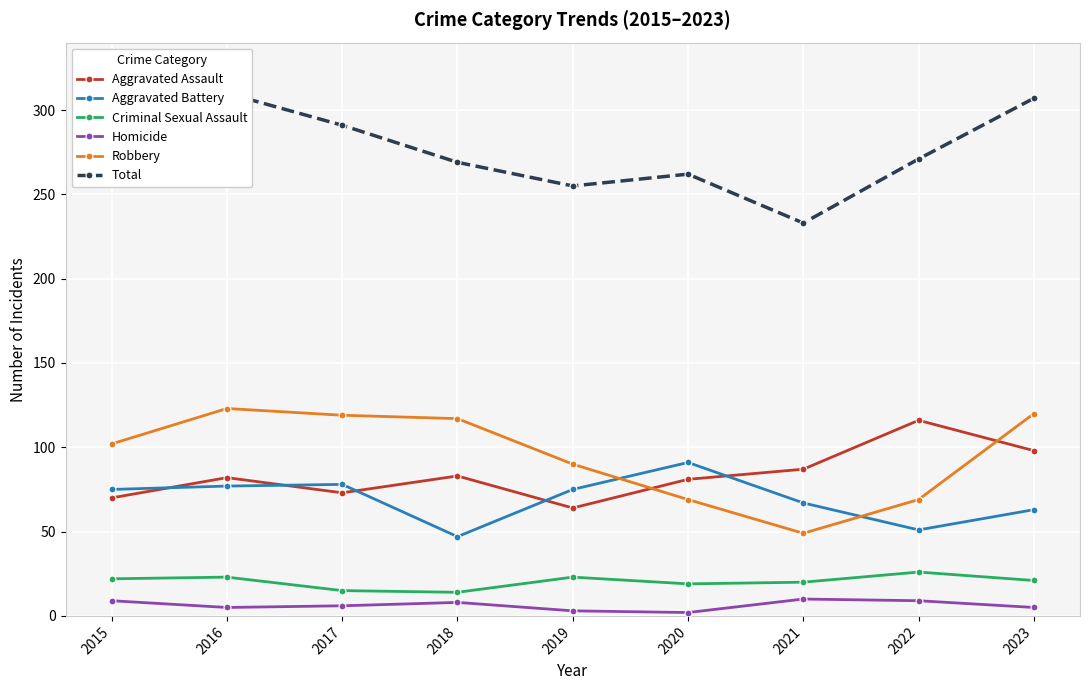

Between 2019 and 2023, which series saw the biggest shift?

Total